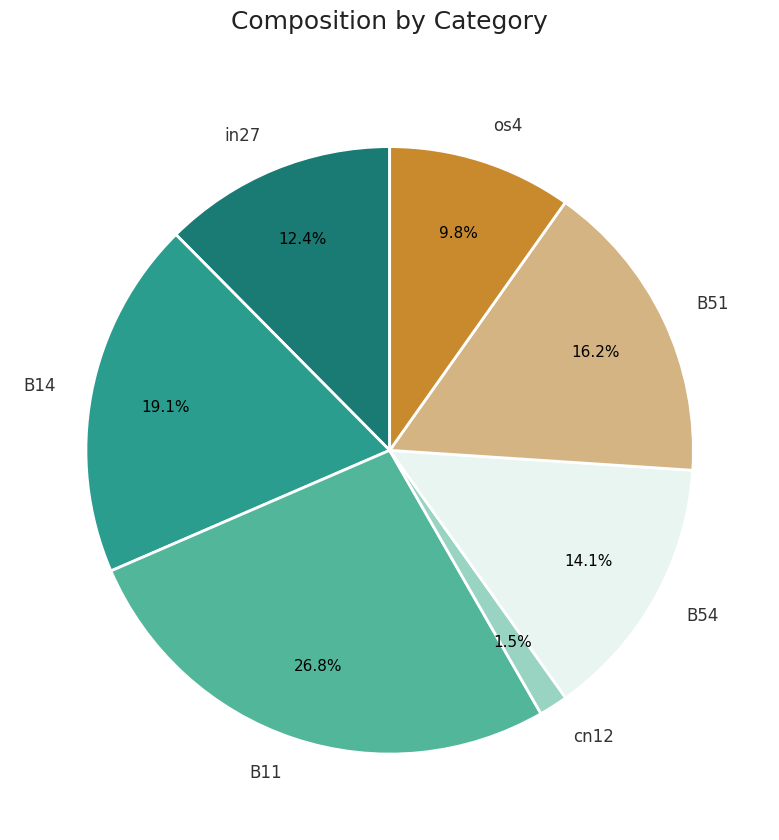

Which has a higher value, B14 or cn12?

B14